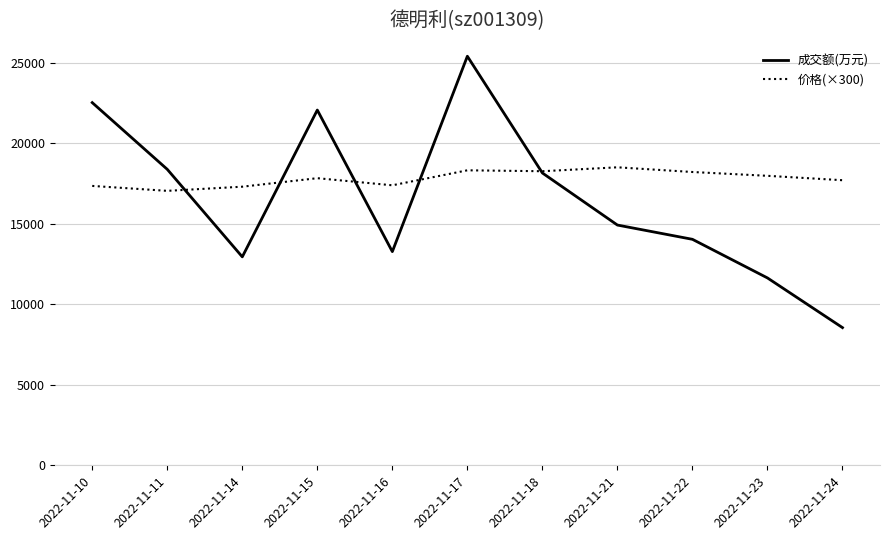

Is the value of 成交额(万元) at 2022-11-10 greater than the value of 价格(×300) at 2022-11-10?

Yes